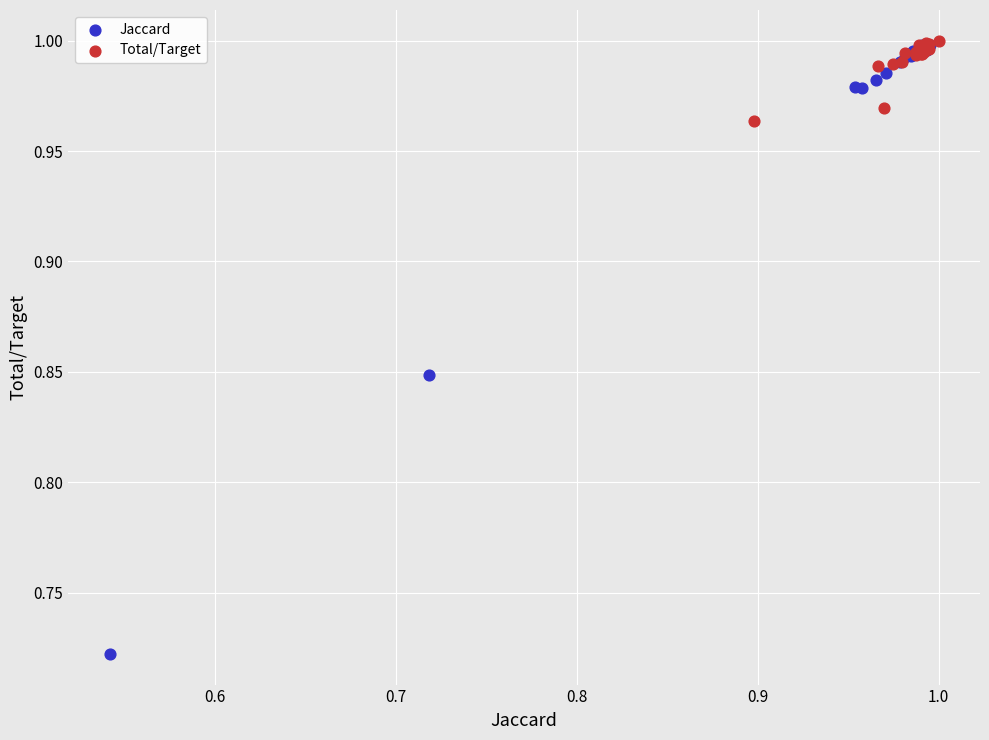

Which series has the largest Y range (max minus min)?

Jaccard